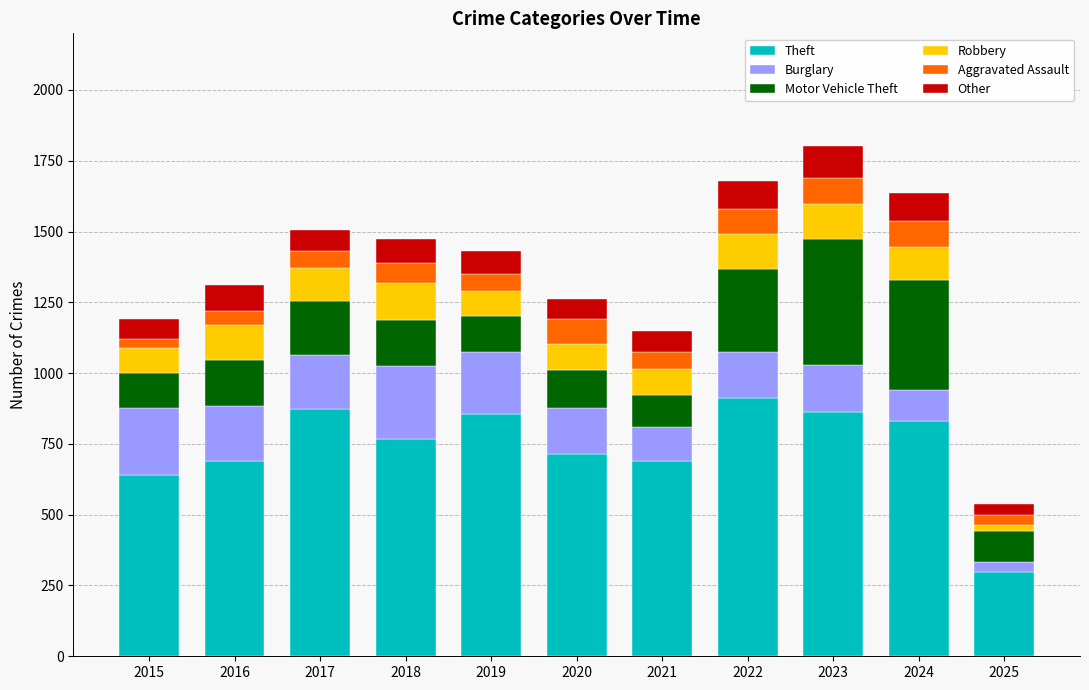

True or false: Theft has a value of 1225 at 2021.

False